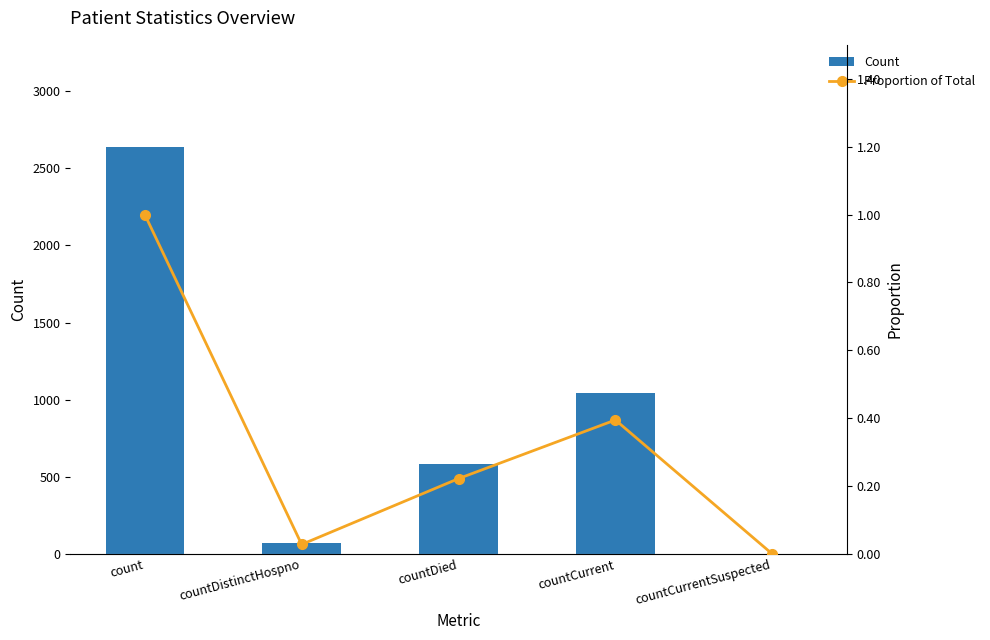

How many values in the Count series exceed 586?

2